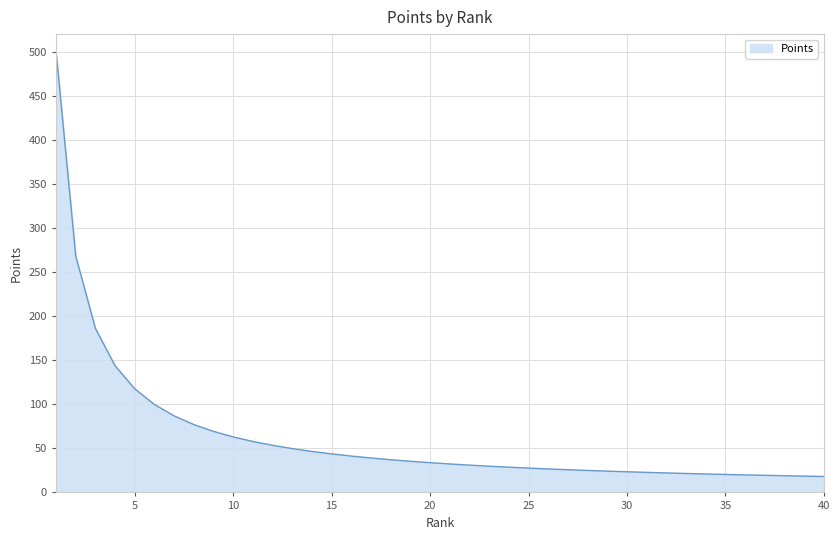

What is the maximum value shown in the chart?

500.0